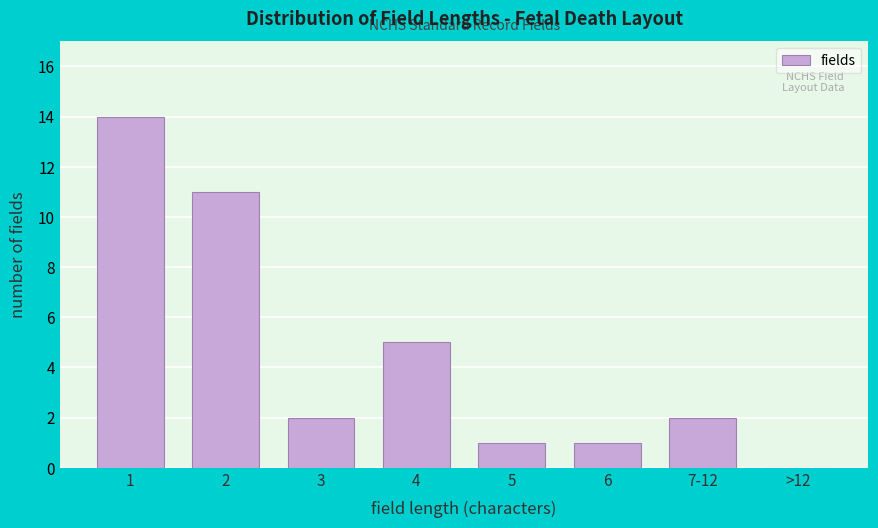

Reading left to right, transcribe all the data shown in this chart.

1=14	2=11	3=2	4=5	5=1	6=1	7-12=2	>12=0